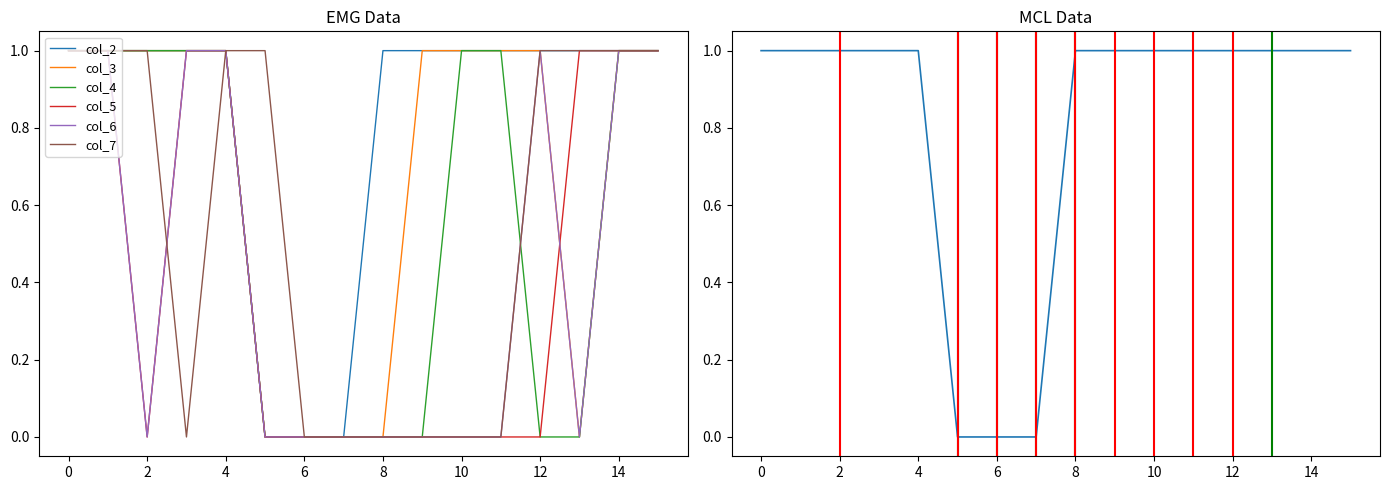

Which series has the largest total across all categories?

col_2